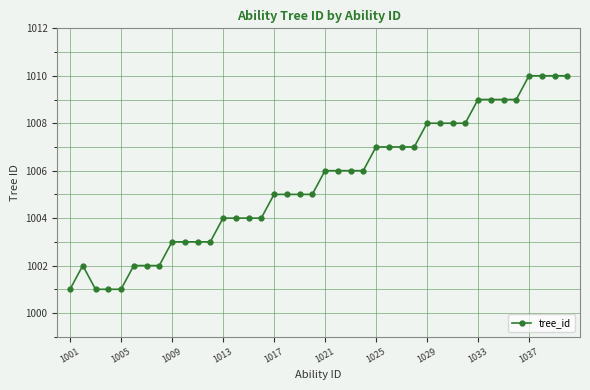

What is the maximum value shown in the chart?

1010